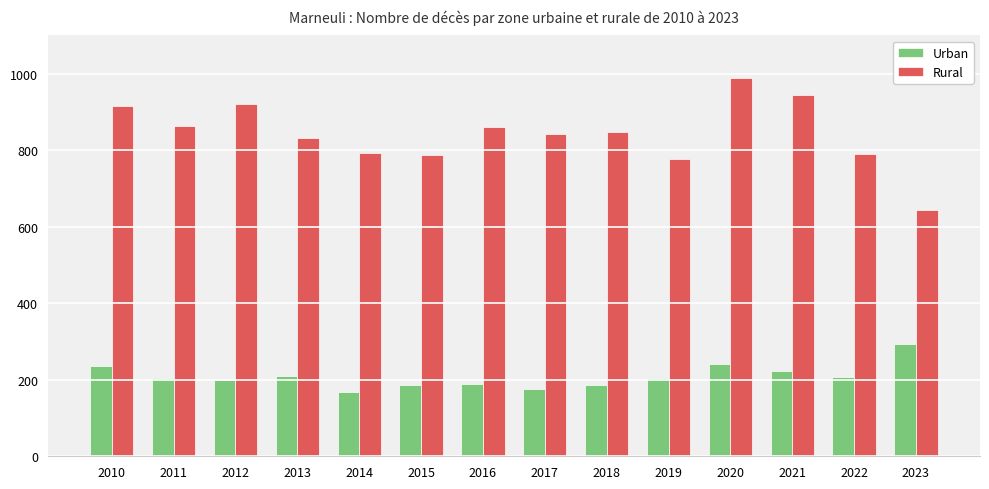

What is the highest value of the Urban series?

293